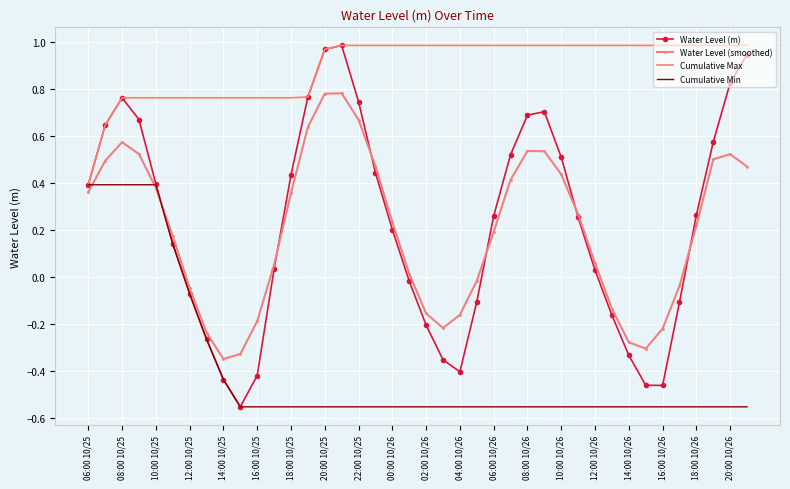

Which series has the largest total across all categories?

Cumulative Max